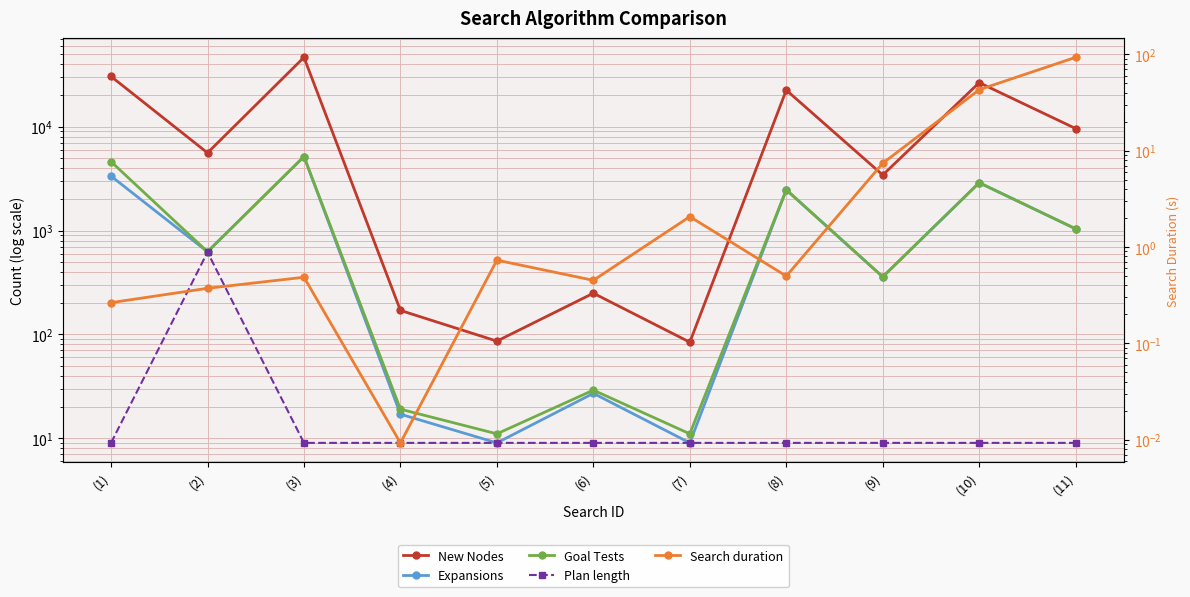

True or false: Search duration and New Nodes intersect in this chart.

False